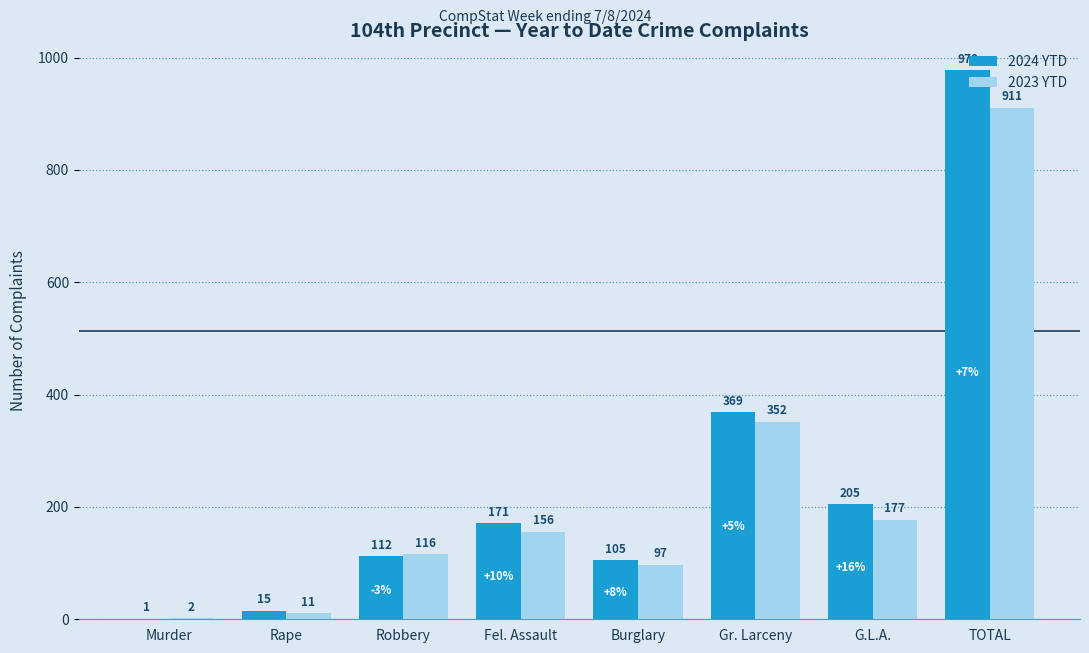

What is the spread (max minus min) of values at TOTAL?

67